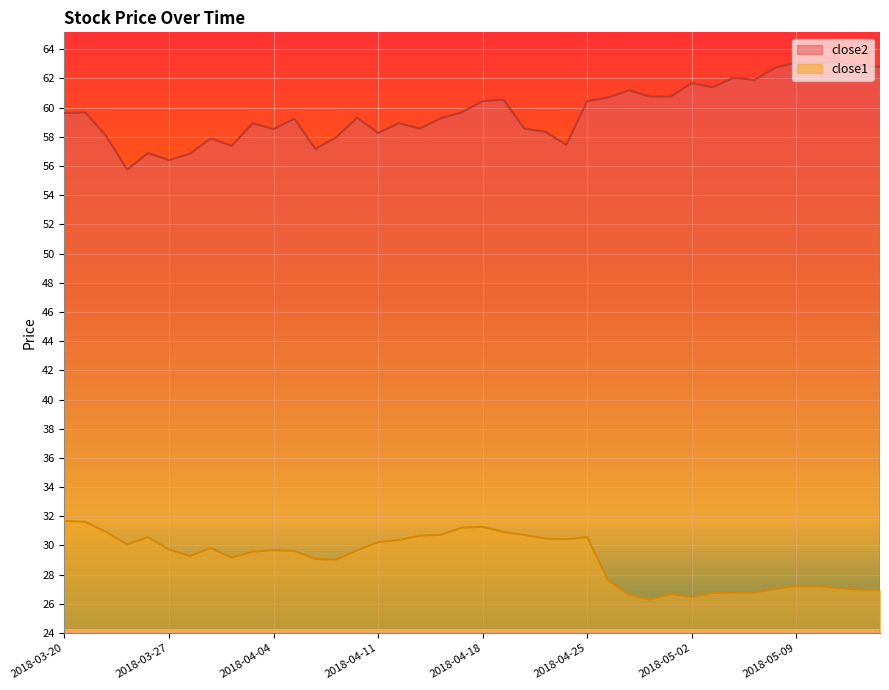

What is the approximate value of close2 at 2018-03-23?

55.8